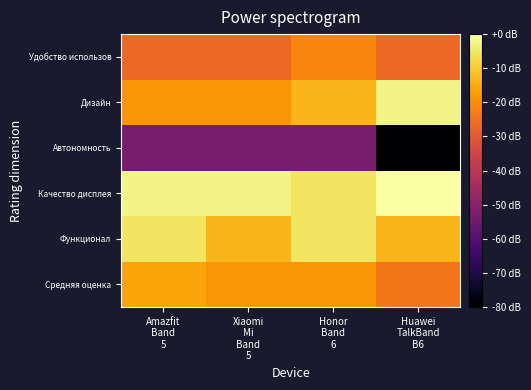

Reading left to right, list all the values displayed in this chart.

Средняя оценка: Amazfit
Band
5=-16.0	Xiaomi
Mi
Band
5=-18.7	Honor
Band
6=-18.7	Huawei
TalkBand
B6=-24.0
Функционал: Amazfit
Band
5=-5.3	Xiaomi
Mi
Band
5=-13.3	Honor
Band
6=-5.3	Huawei
TalkBand
B6=-13.3
Качество дисплея: Amazfit
Band
5=-2.7	Xiaomi
Mi
Band
5=-2.7	Honor
Band
6=-5.3	Huawei
TalkBand
B6=0.0
Автономность: Amazfit
Band
5=-53.3	Xiaomi
Mi
Band
5=-53.3	Honor
Band
6=-53.3	Huawei
TalkBand
B6=-80.0
Дизайн: Amazfit
Band
5=-18.7	Xiaomi
Mi
Band
5=-18.7	Honor
Band
6=-13.3	Huawei
TalkBand
B6=-2.7
Удобство использов: Amazfit
Band
5=-26.7	Xiaomi
Mi
Band
5=-26.7	Honor
Band
6=-21.3	Huawei
TalkBand
B6=-26.7